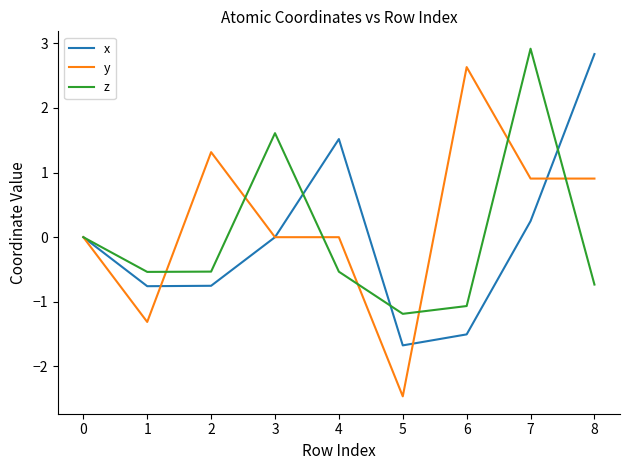

Is the value of y at 6 greater than the value of z at 7?

No